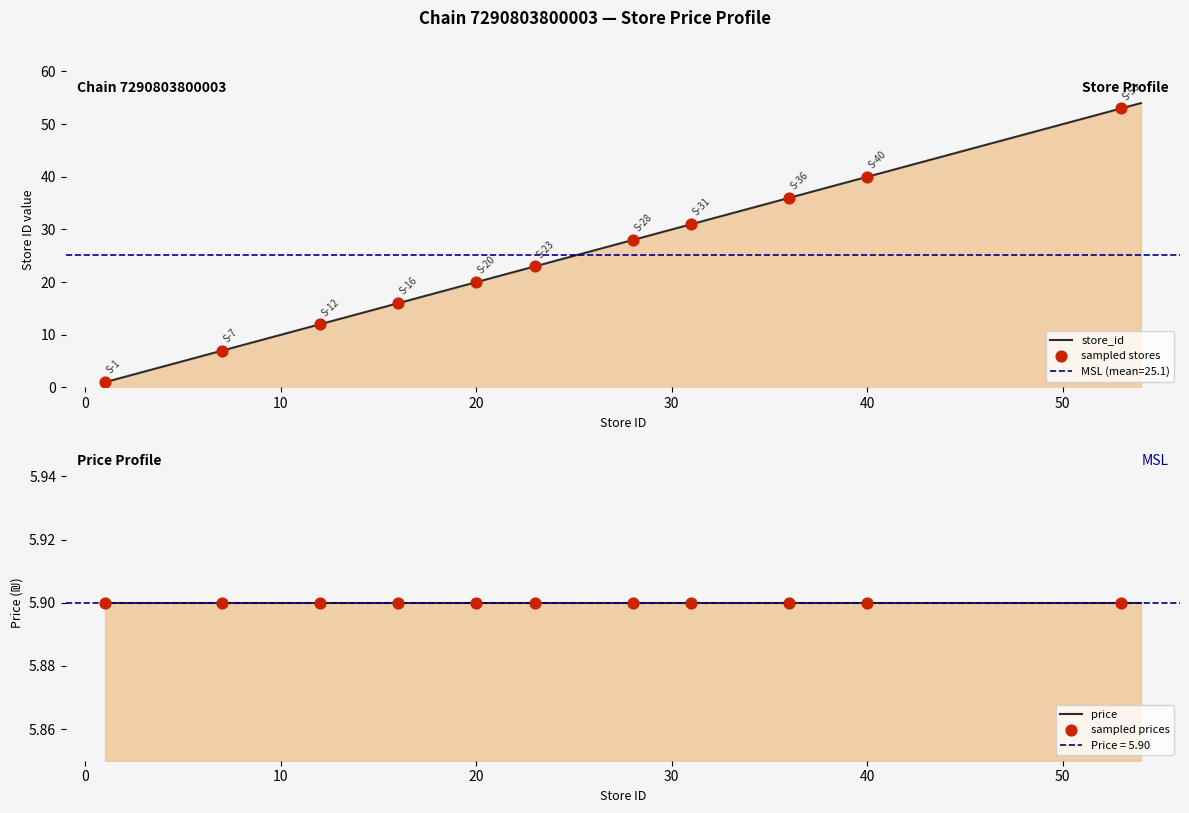

Which has a higher value, 17 or 23?

23